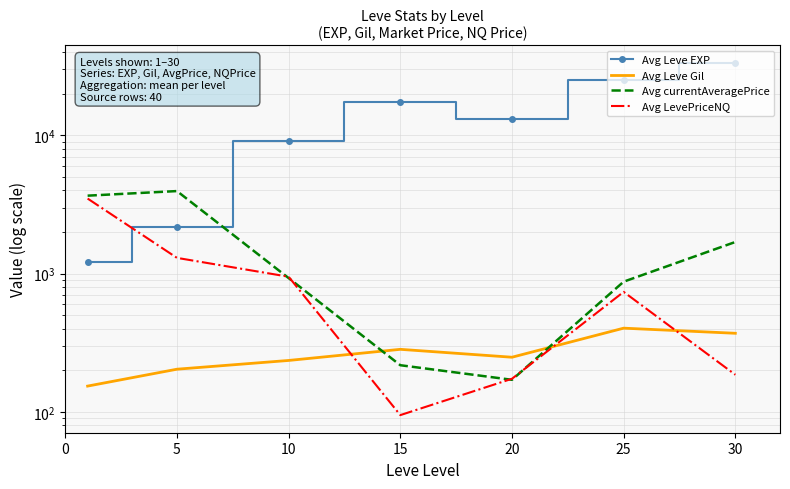

What is the minimum value for Avg currentAveragePrice?

171